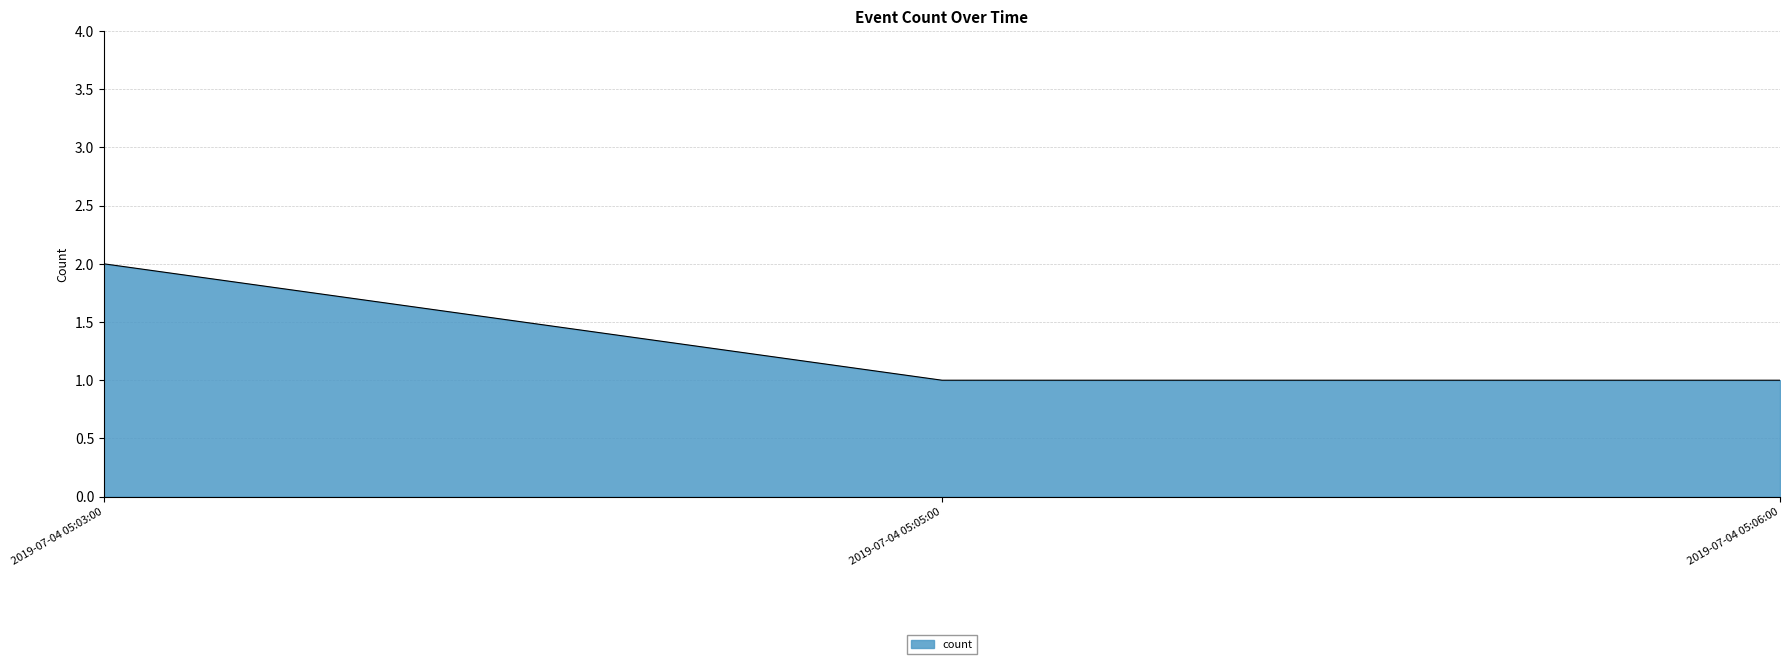

The chart shows a value of 1 at 2019-07-04 05:05:00. True or false?

True